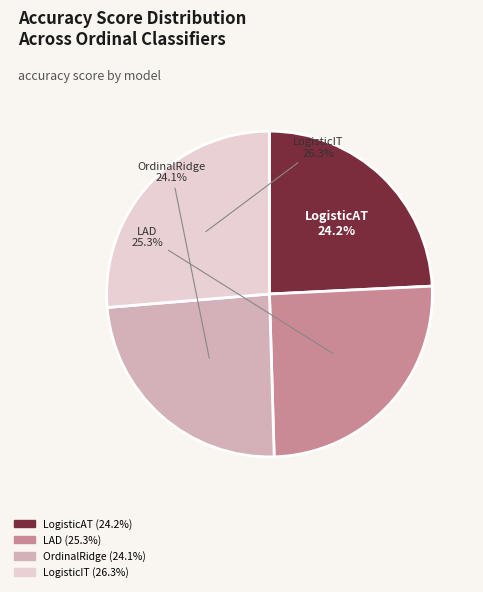

Between LogisticIT and OrdinalRidge, which is larger?

LogisticIT